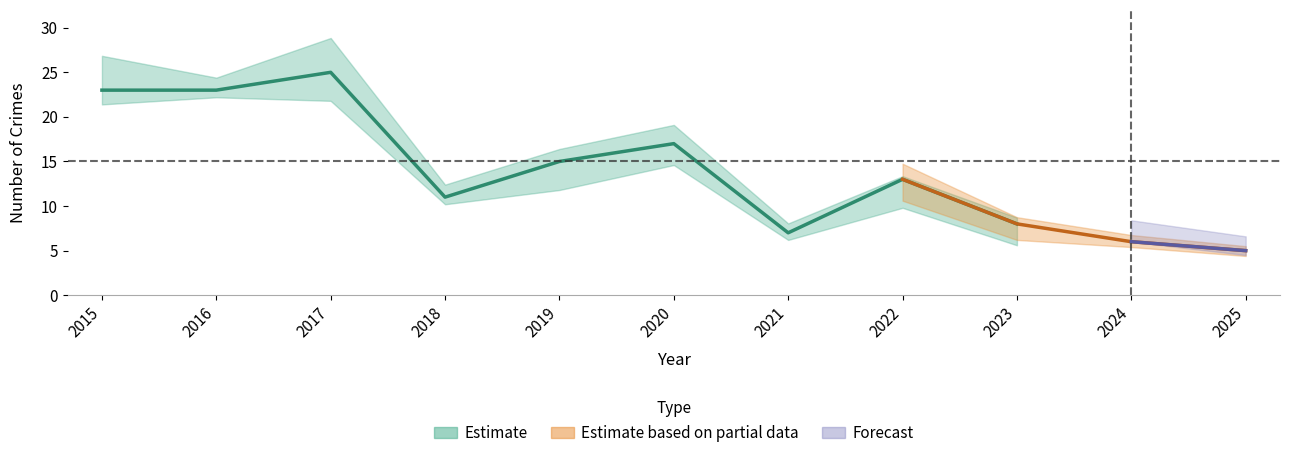

True or false: Theft and Aggravated Battery cross at least once.

False